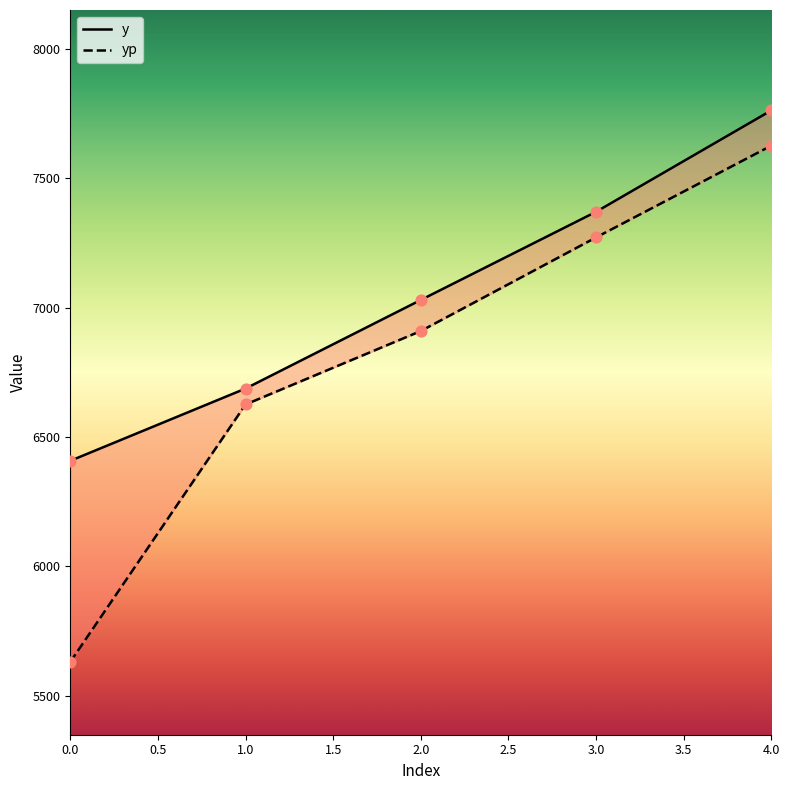

Which series has the largest total across all categories?

y